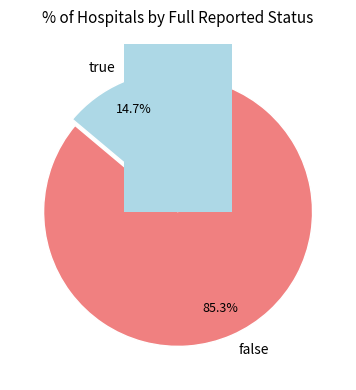

Rank the categories by value from highest to lowest.

false, true